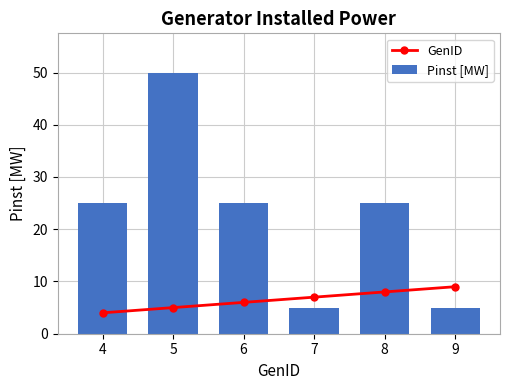

What is the difference between the second highest and second lowest values in the Pinst [MW] series?

20